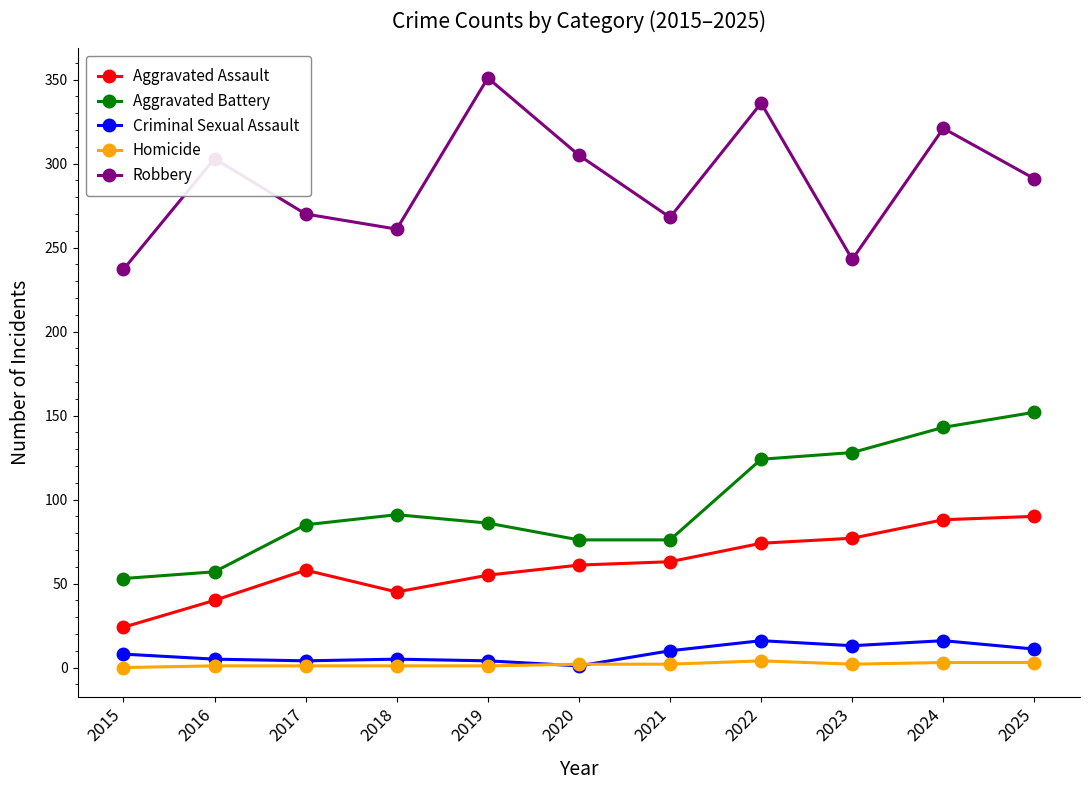

What is the lowest value of the Robbery series?

237